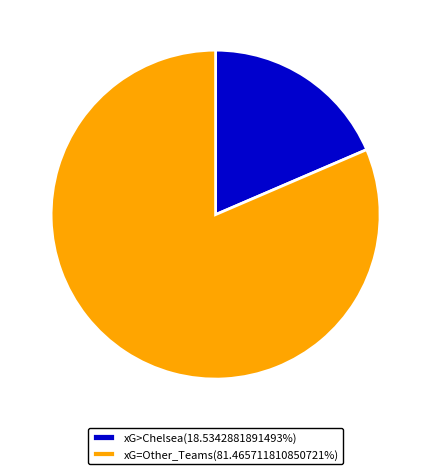

Approximately how many times larger is the value at xG=Other_Teams(81.465711810850721%) compared to xG>Chelsea(18.5342881891493%)?

4.4